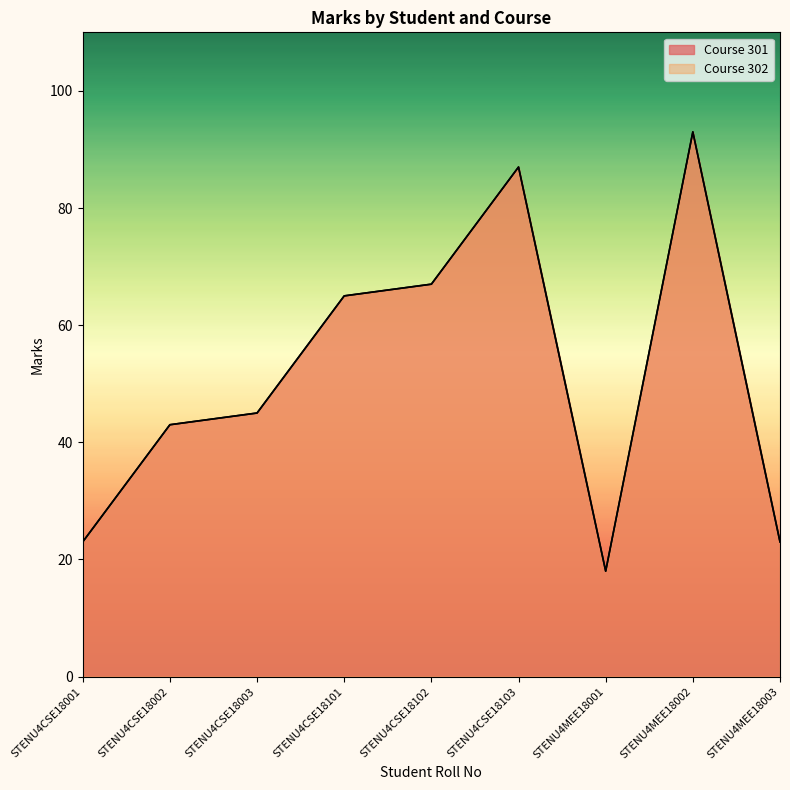

True or false: Course 302 and Course 301 intersect in this chart.

False